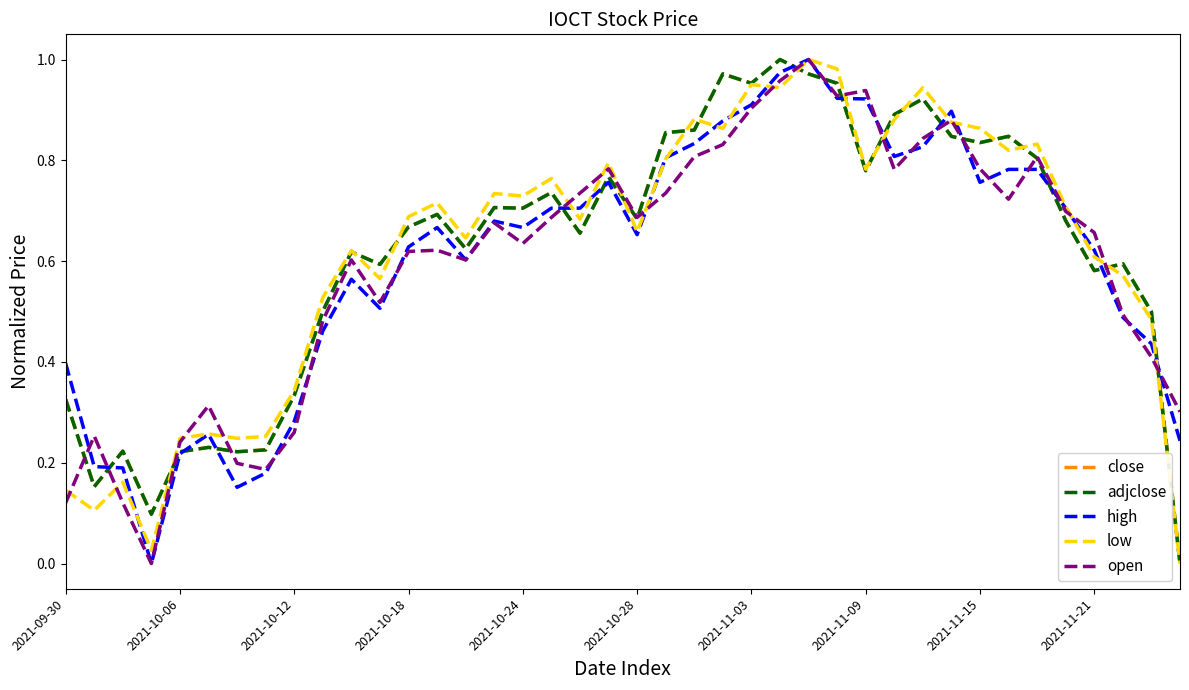

Which category has the lowest value across all series?

39